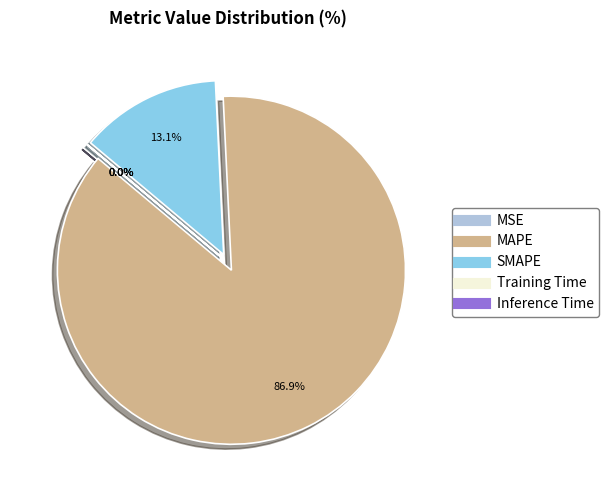

Does MAPE represent more than half of the total?

Yes